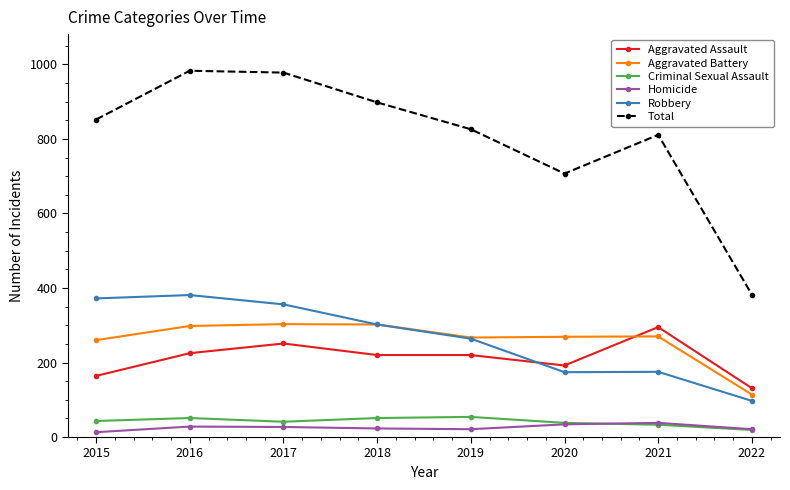

True or false: Total has more than 0 interior local peaks.

True